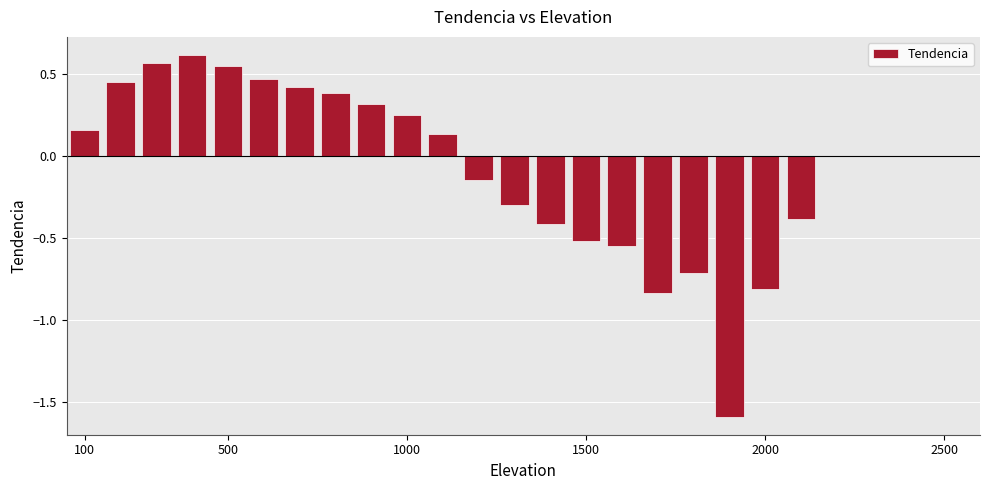

Are the bars horizontal?

No